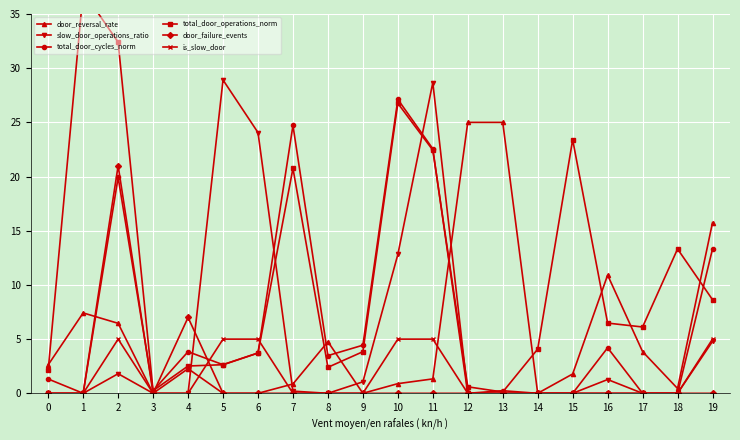

How many positive values does the is_slow_door series have?

6